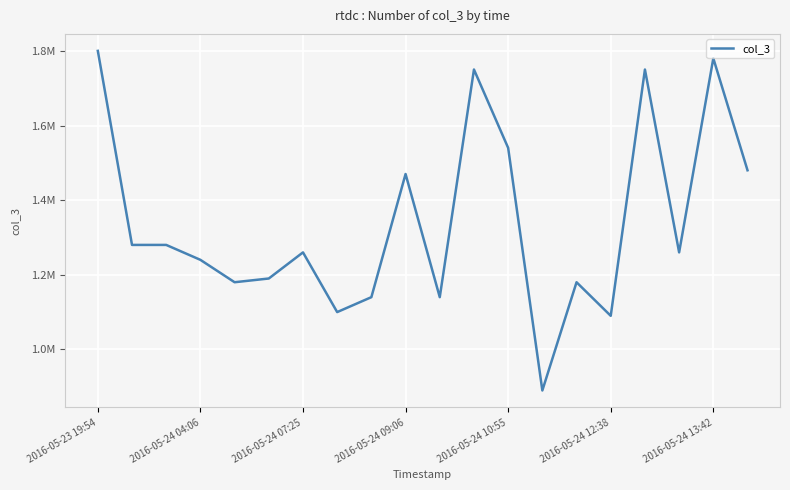

Does the chart have visible grid lines?

Yes